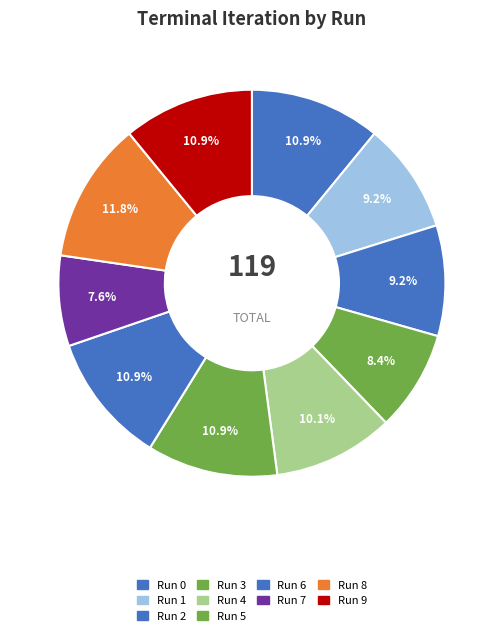

How many segments does this pie chart have?

10